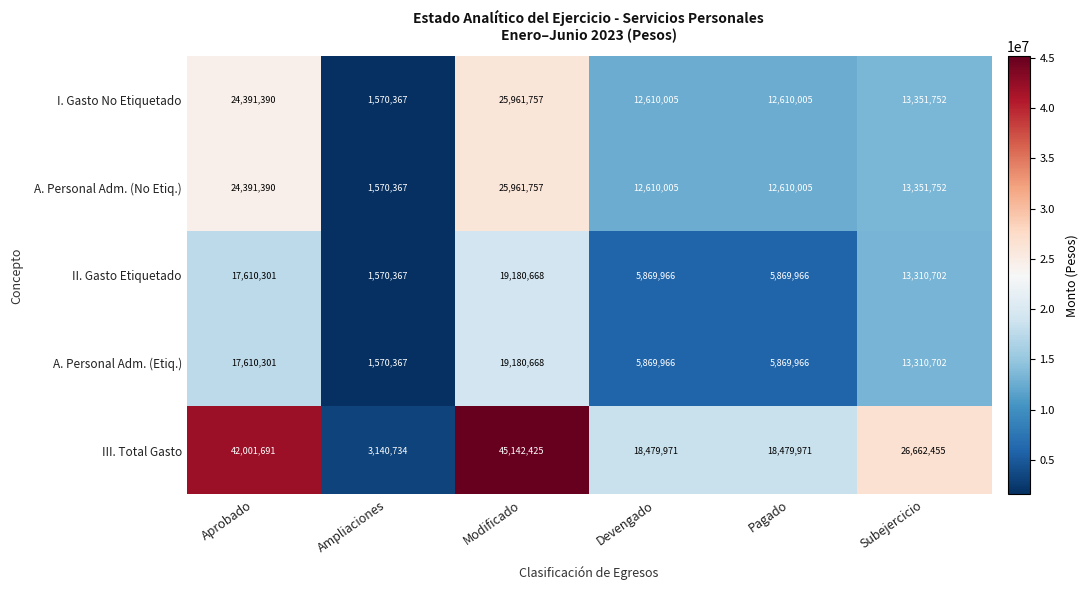

At which category is the sum across all series the highest?

Modificado